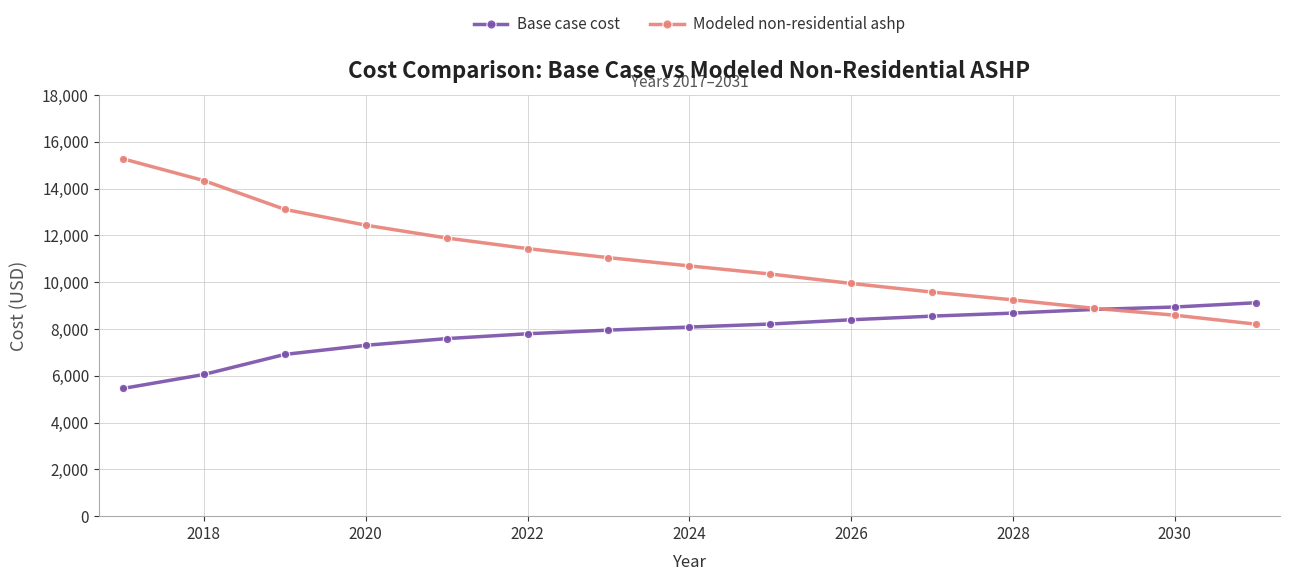

Which series has the largest range (max minus min)?

Modeled non-residential ashp